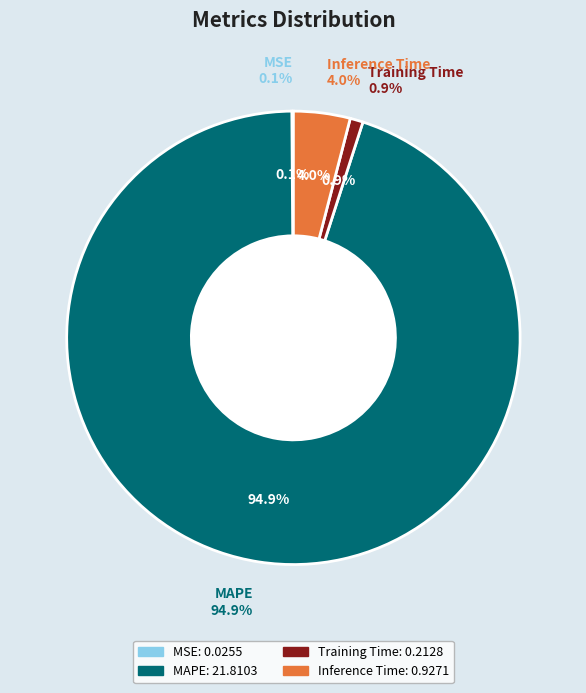

To the nearest percent, what is the average slice percentage?

25%